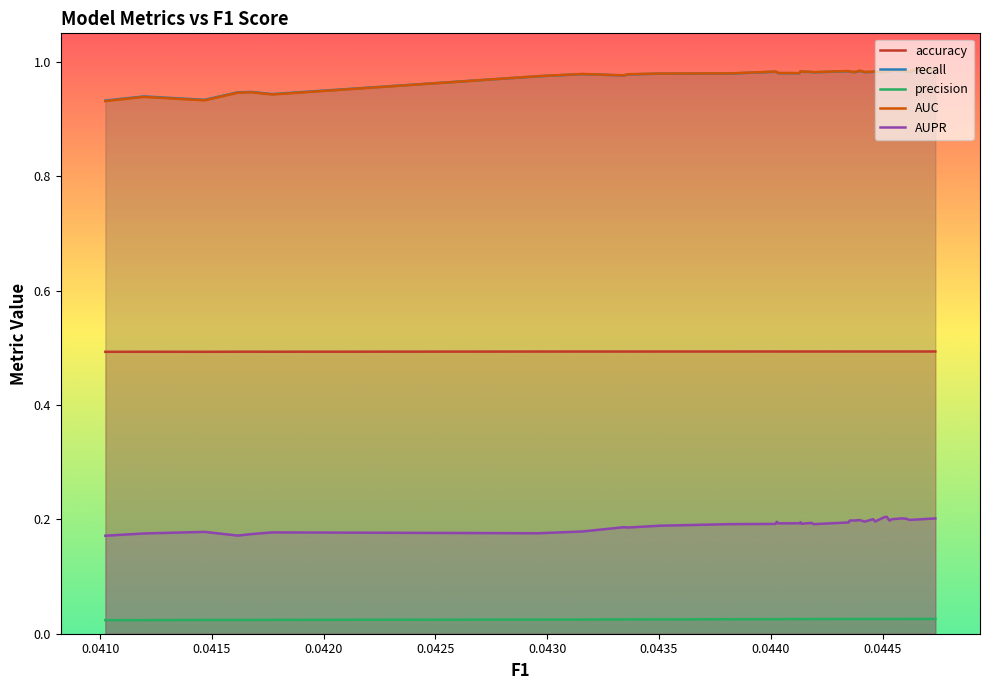

What is the difference between the highest and lowest values at 2?

1.0